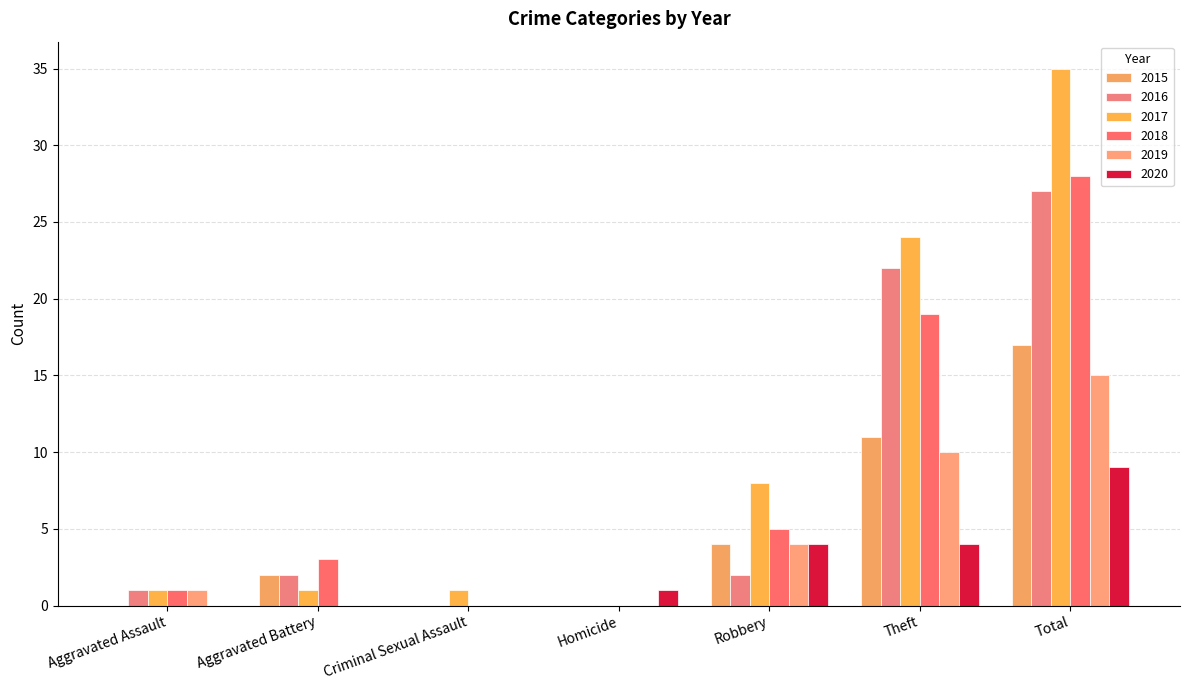

Rank the categories by 2019 value from highest to lowest.

Total, Theft, Robbery, Aggravated Assault, Aggravated Battery, Criminal Sexual Assault, Homicide